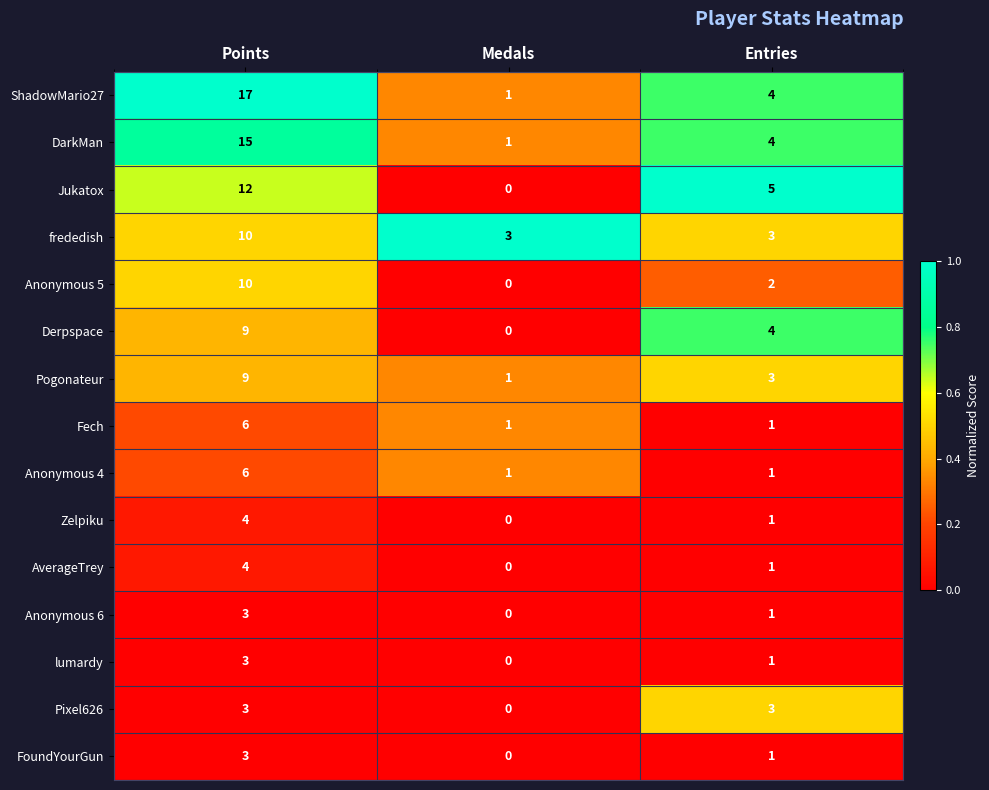

What is the sum of all ShadowMario27 values?

22